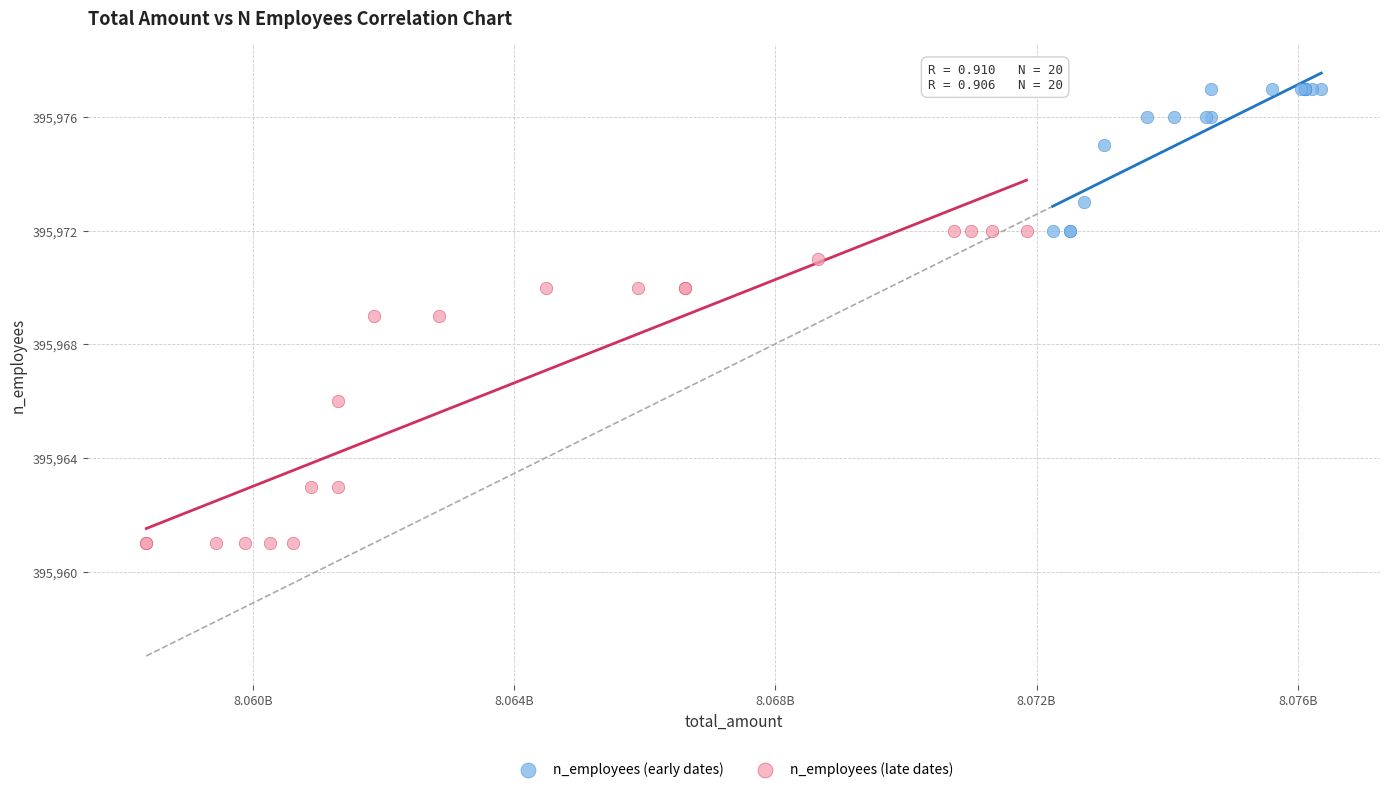

Which series reaches the maximum Y coordinate?

n_employees (early dates)